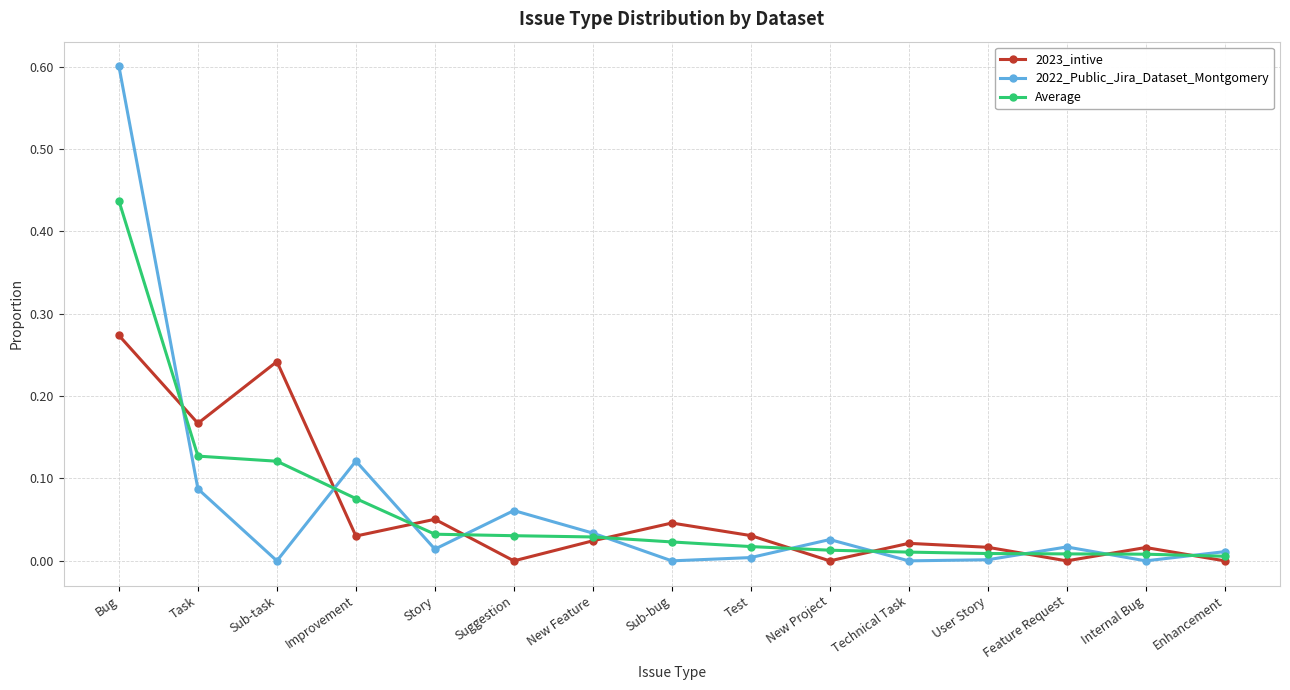

How many interior local peaks does the 2023_intive series have?

5